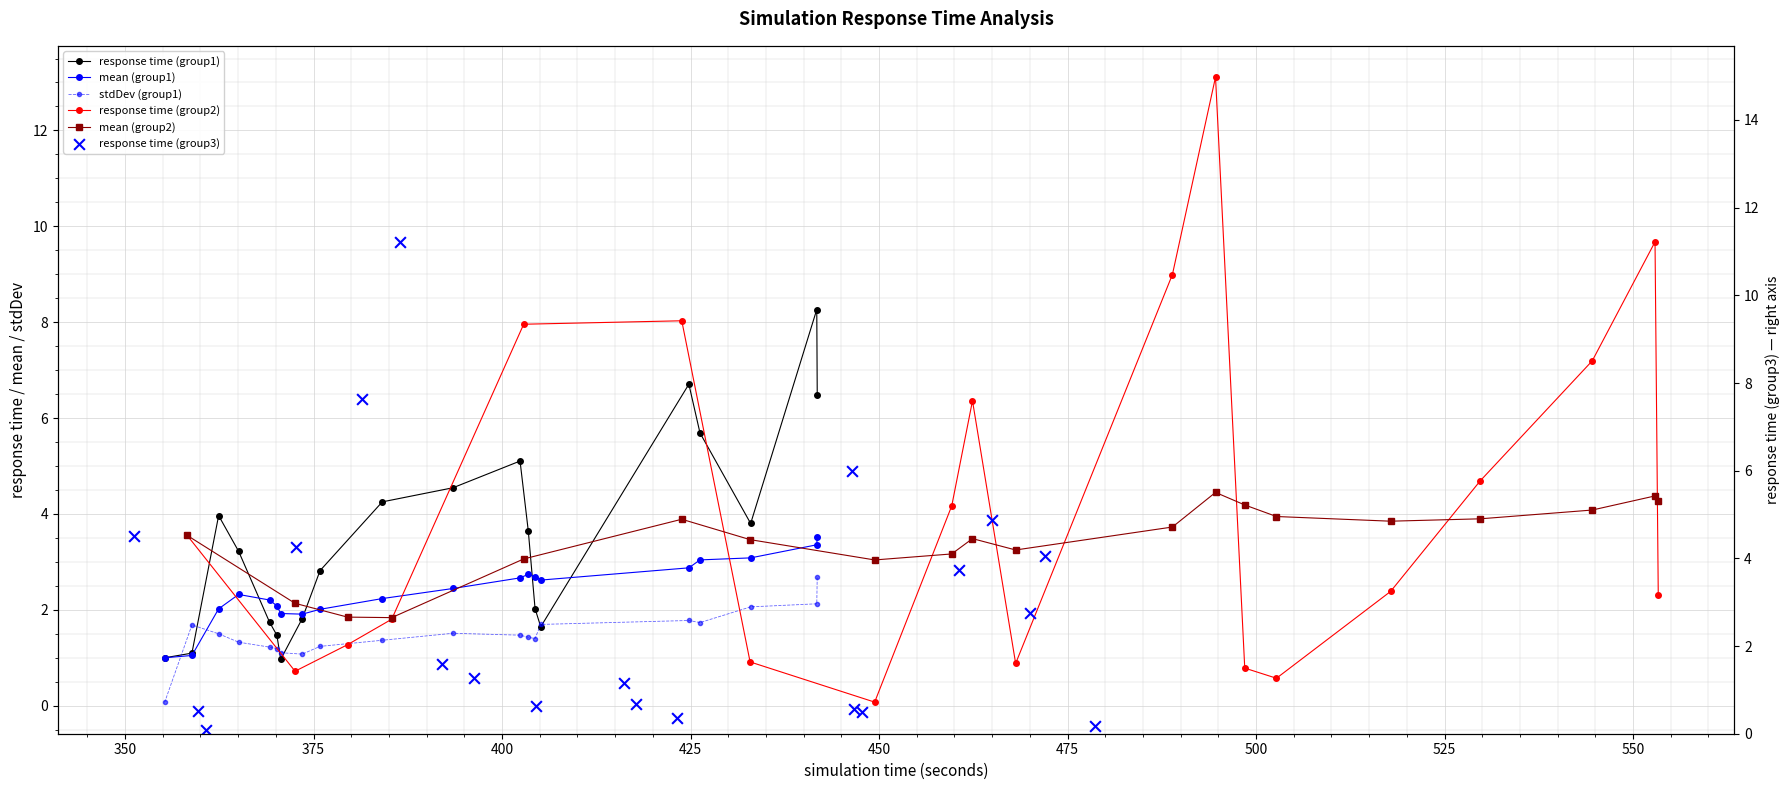

Which series contains the highest Y value?

response time (group2)